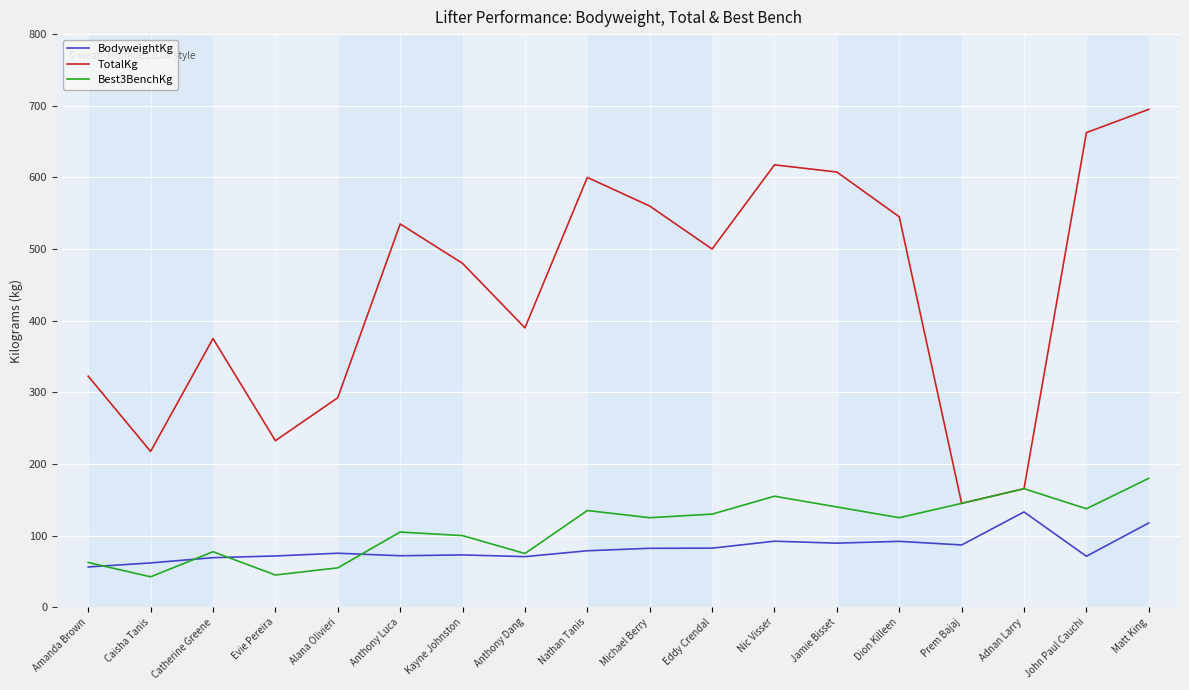

What position from the right is Amanda Brown?

18